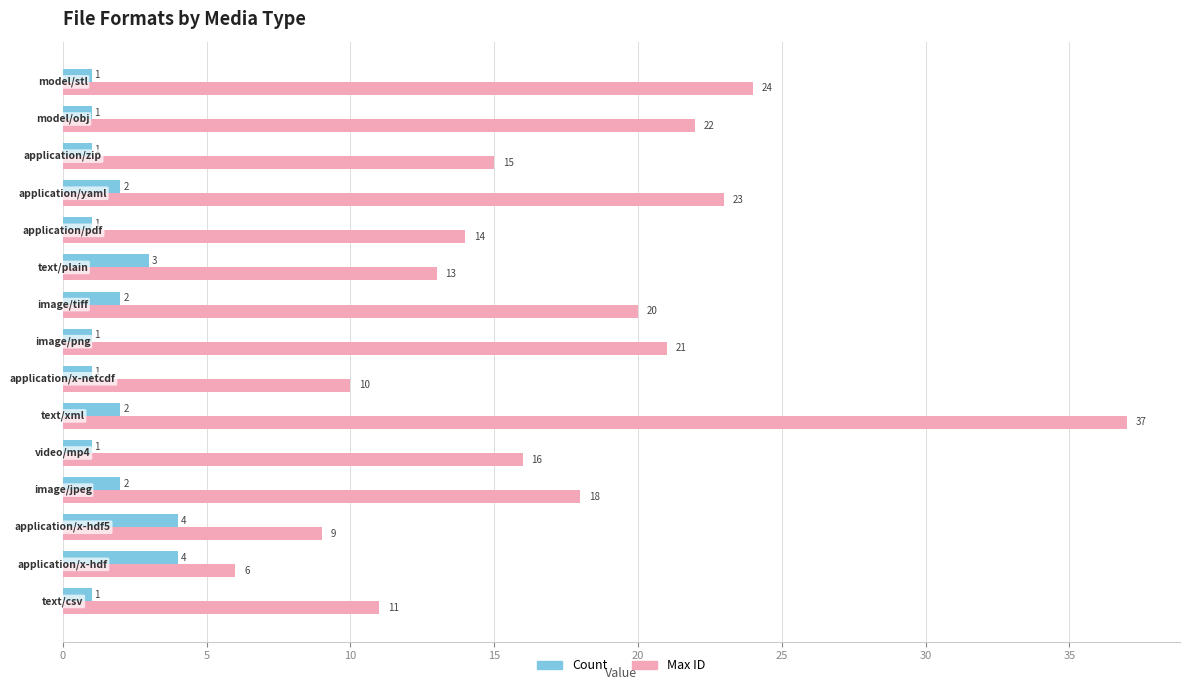

What is the highest value of the Count series?

4